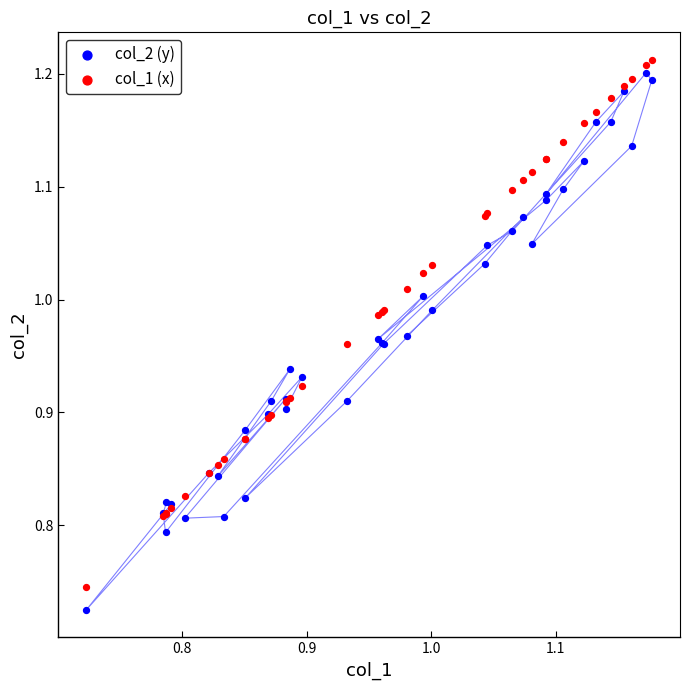

Which series has the largest Y range (max minus min)?

col_2 (y)